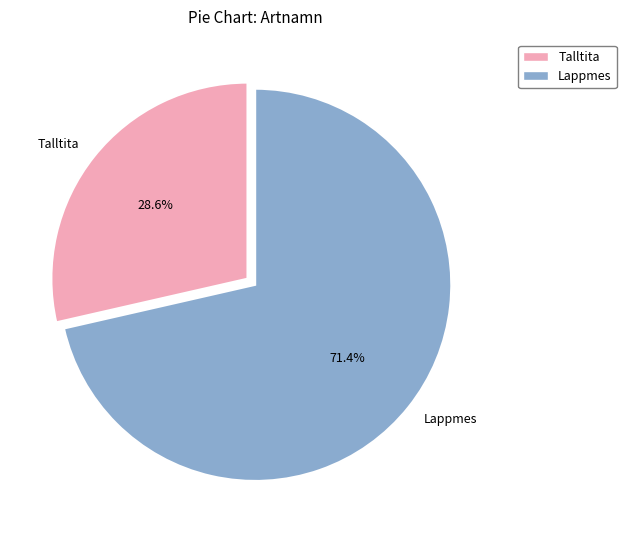

Approximately how many times larger is the value at Lappmes compared to Talltita?

2.5